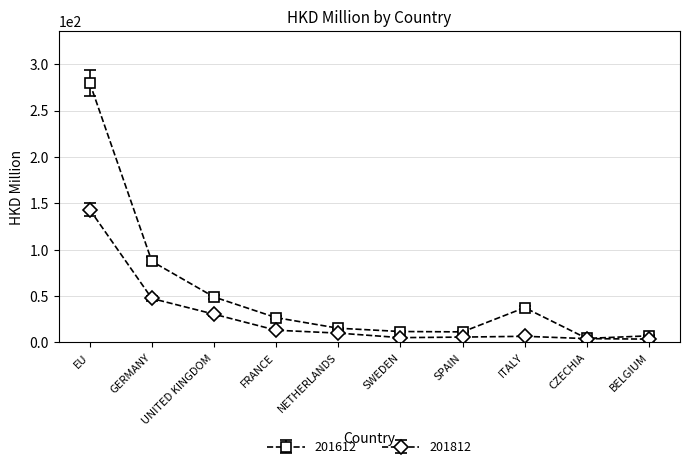

Which label corresponds to the largest value in the chart?

EU